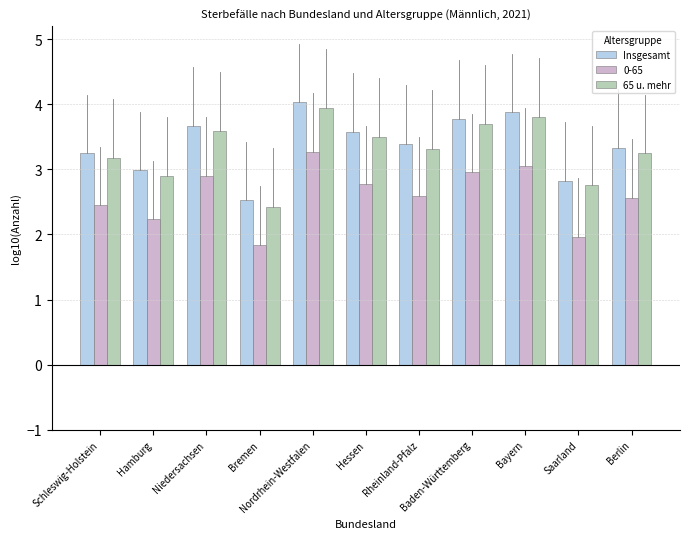

What is the total value across all series at Baden-Württemberg?

10.4